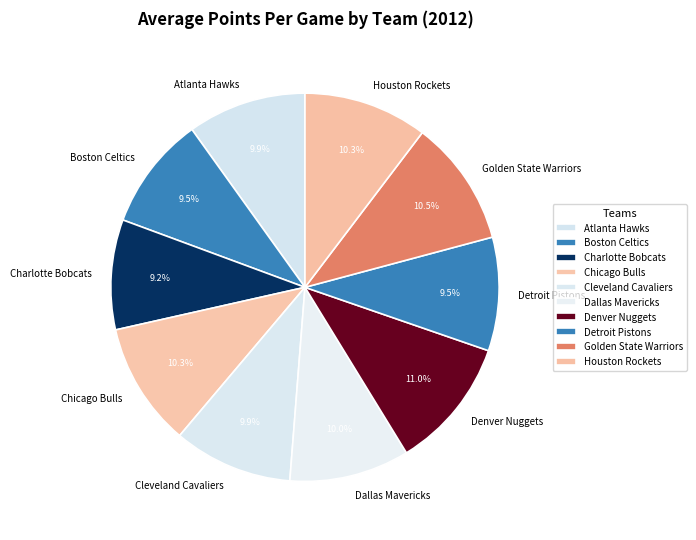

Is Chicago Bulls the majority of the pie?

No